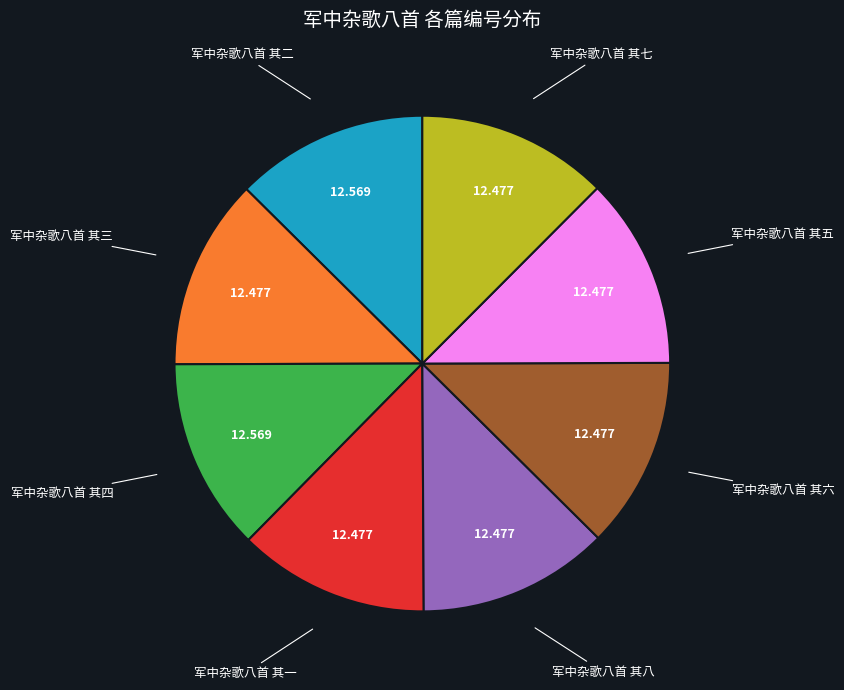

How many segments does this pie chart have?

8